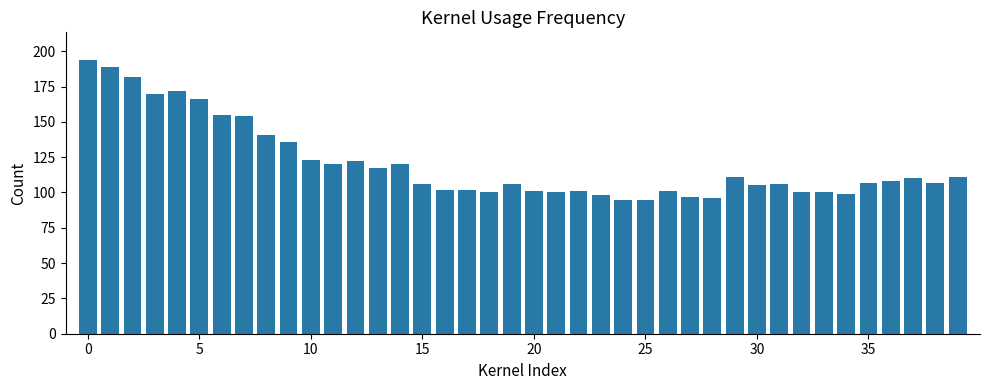

How many distinct data groups are displayed?

1